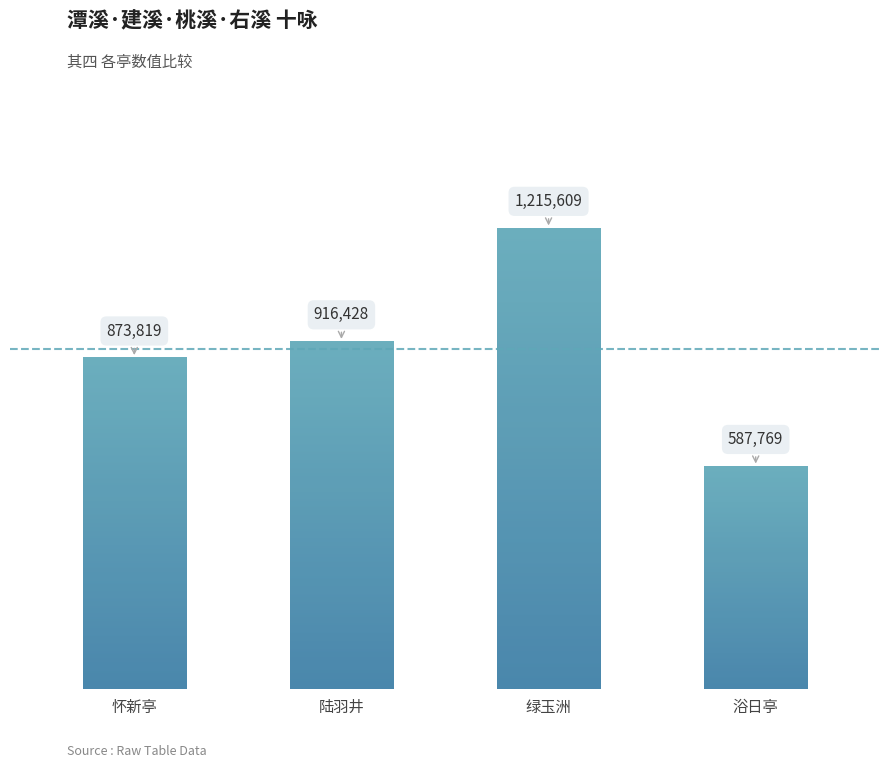

Rank the categories by value from highest to lowest.

三华吴宜甫桃溪十咏 其四 绿玉洲, 建溪十咏 其四 陆羽井, 潭溪十咏 其四 怀新亭, 留别伦右溪十咏 其四 浴日亭